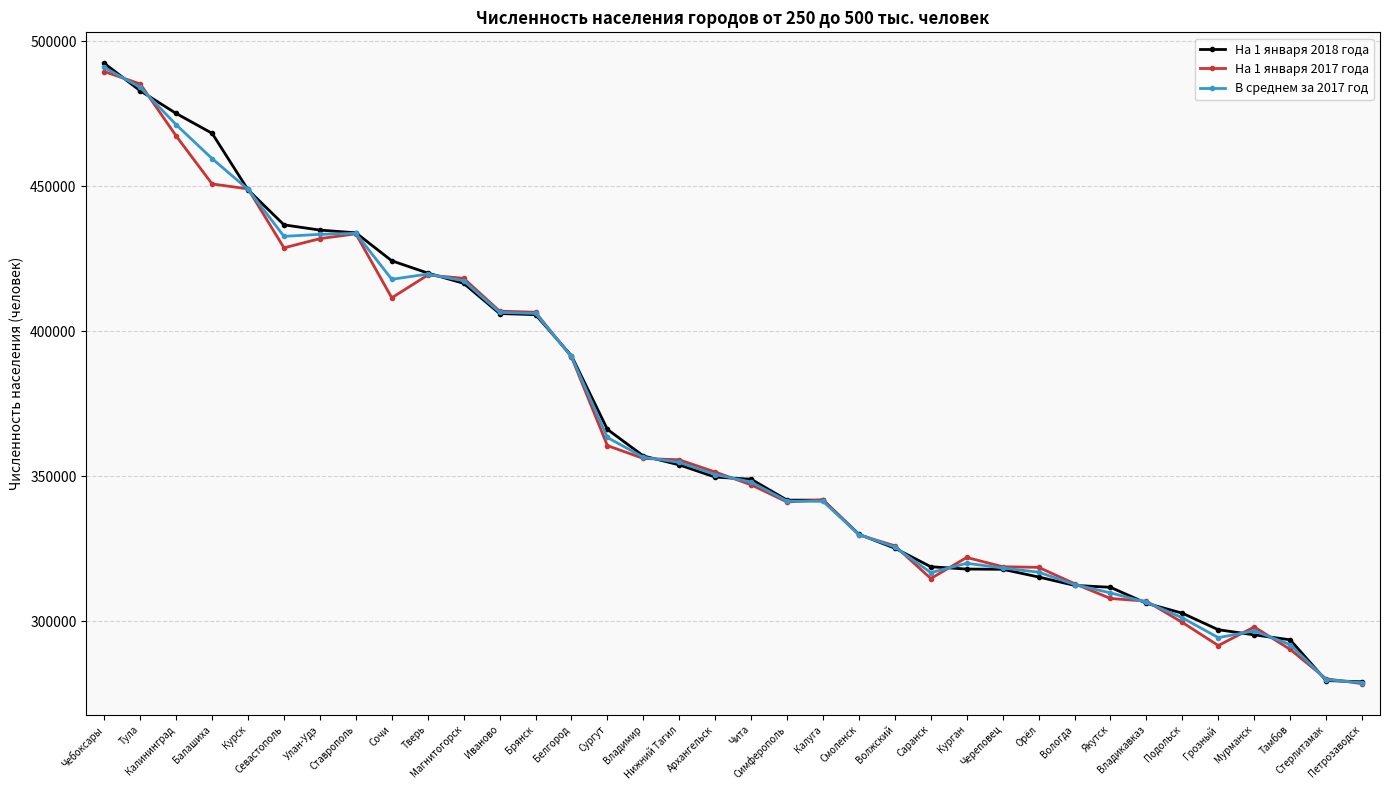

What is the smallest value displayed?

278551